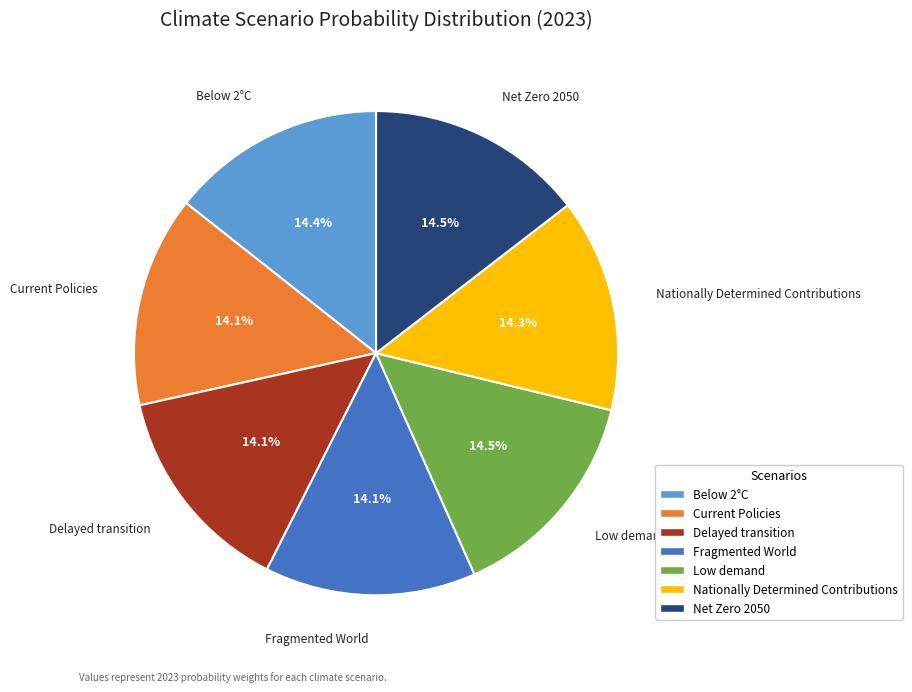

How many slices are in this pie chart?

7